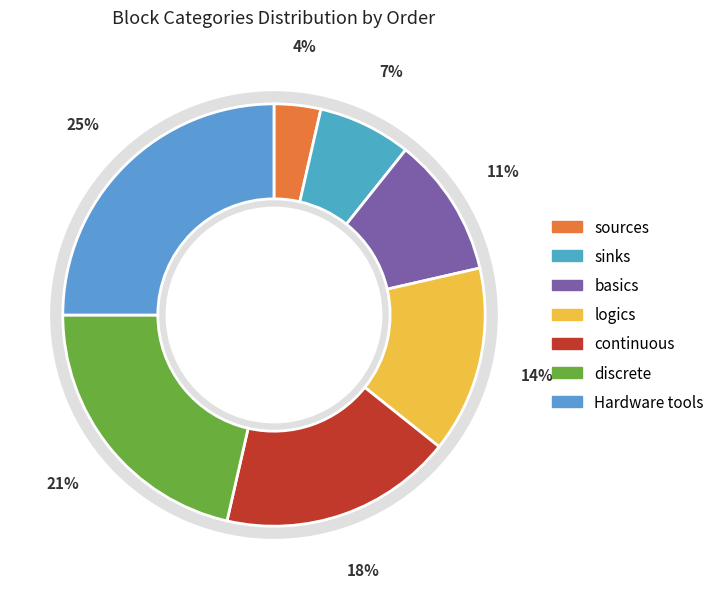

Does any single category account for the majority?

No